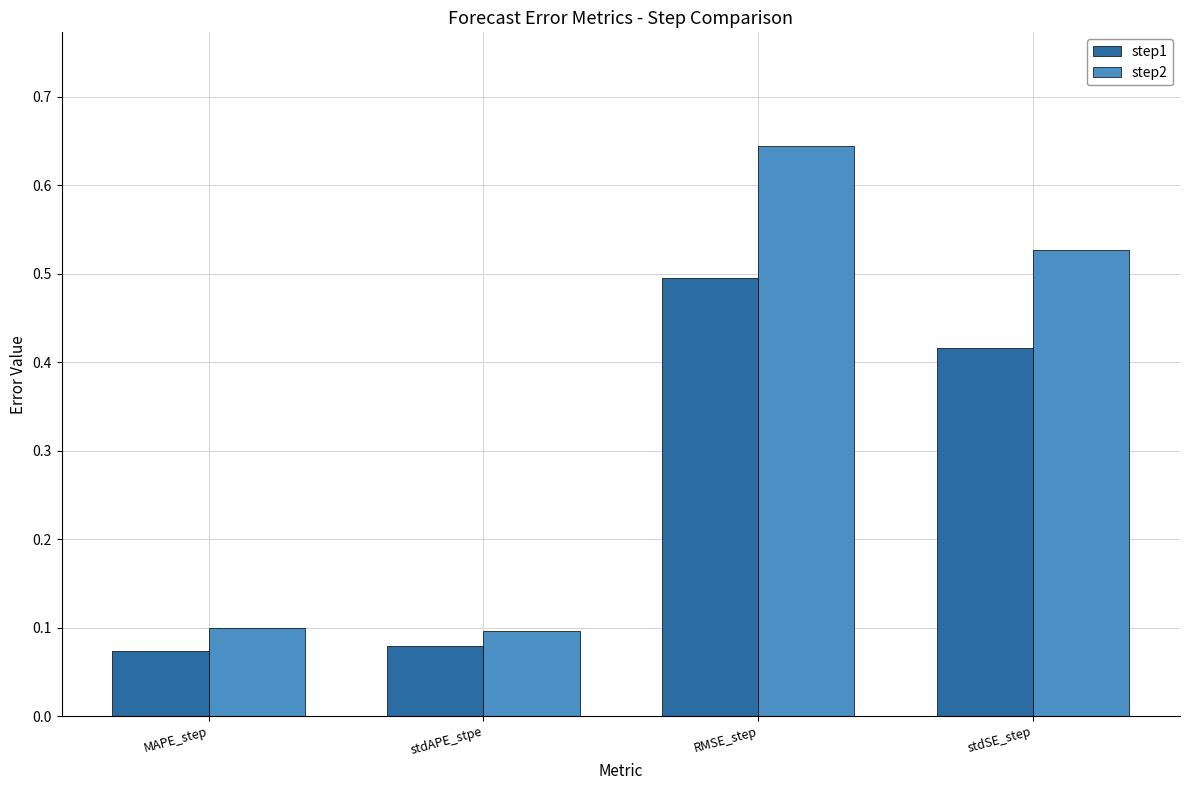

Between MAPE_step and RMSE_step, which series saw the biggest shift?

step2